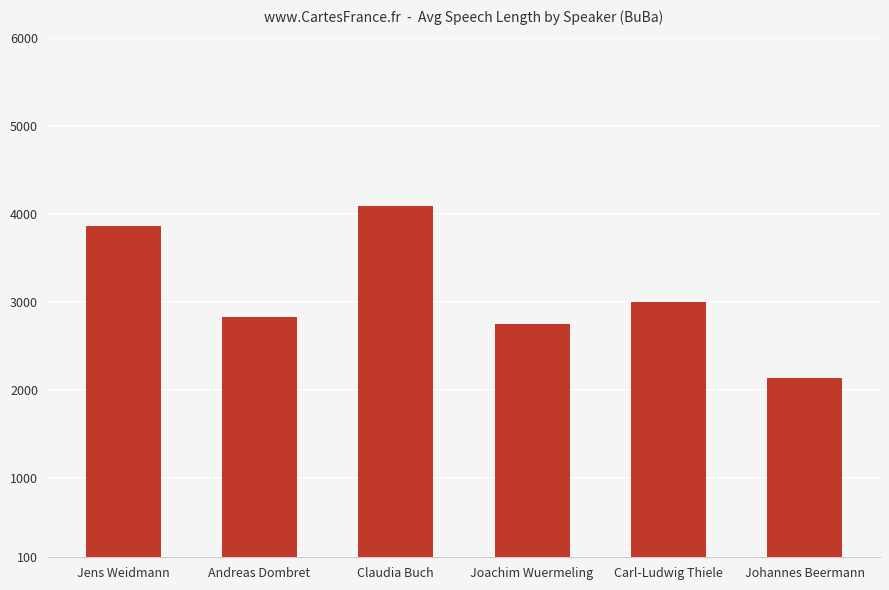

What is the label of the 4th bar from the right?

Claudia Buch